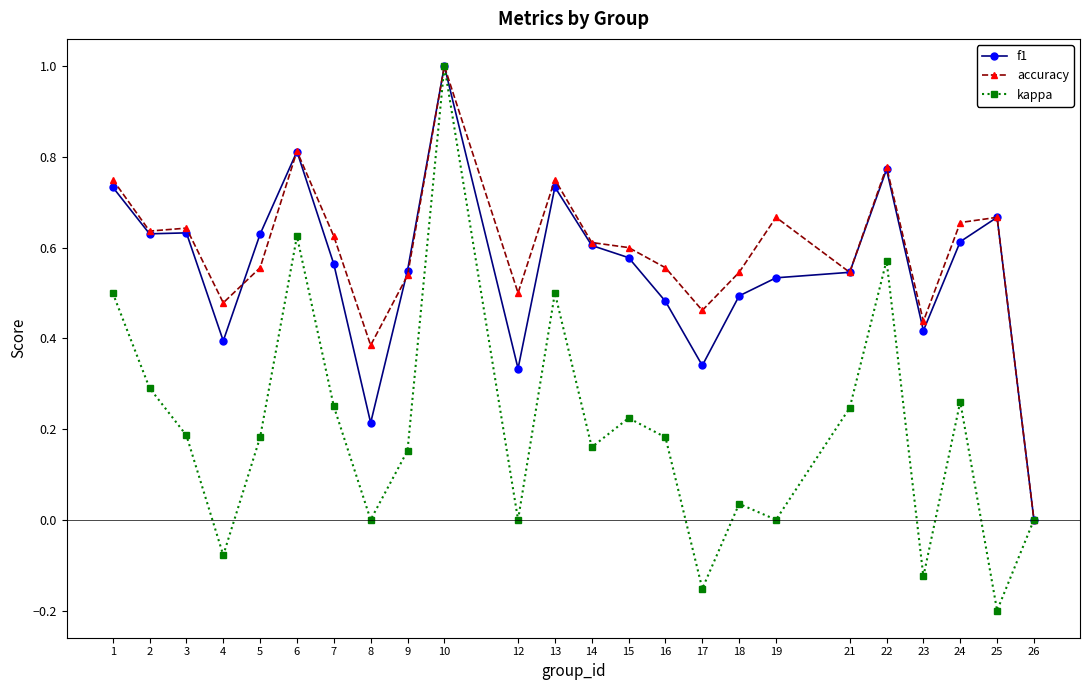

What are all the series names shown in the legend?

f1, accuracy, kappa